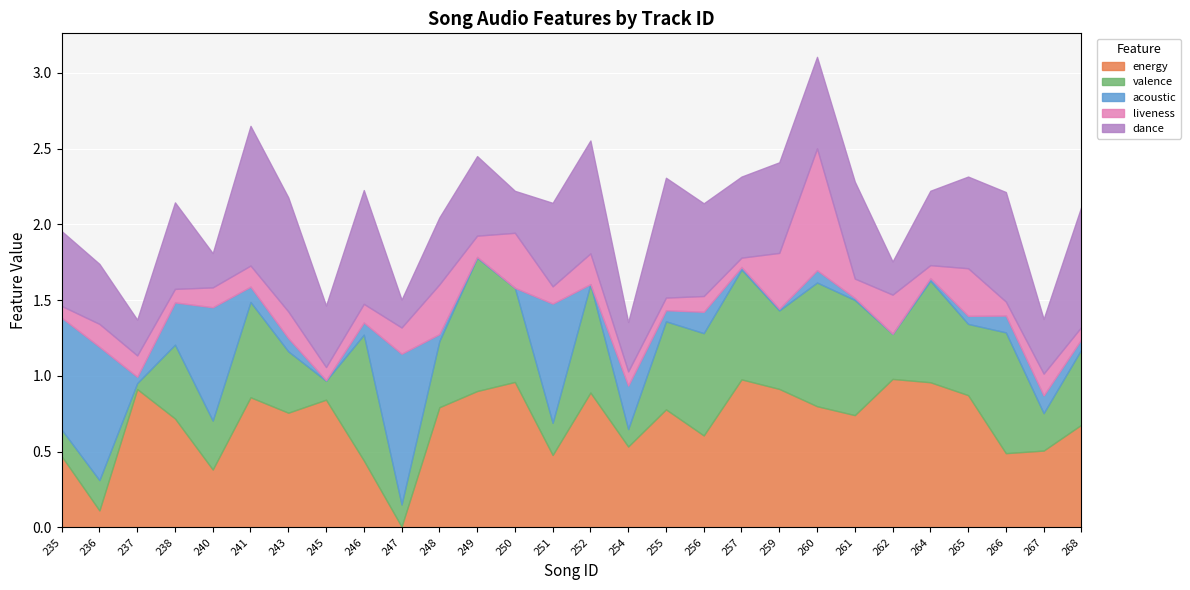

What are all the series names shown in the legend?

energy, valence, acoustic, liveness, dance